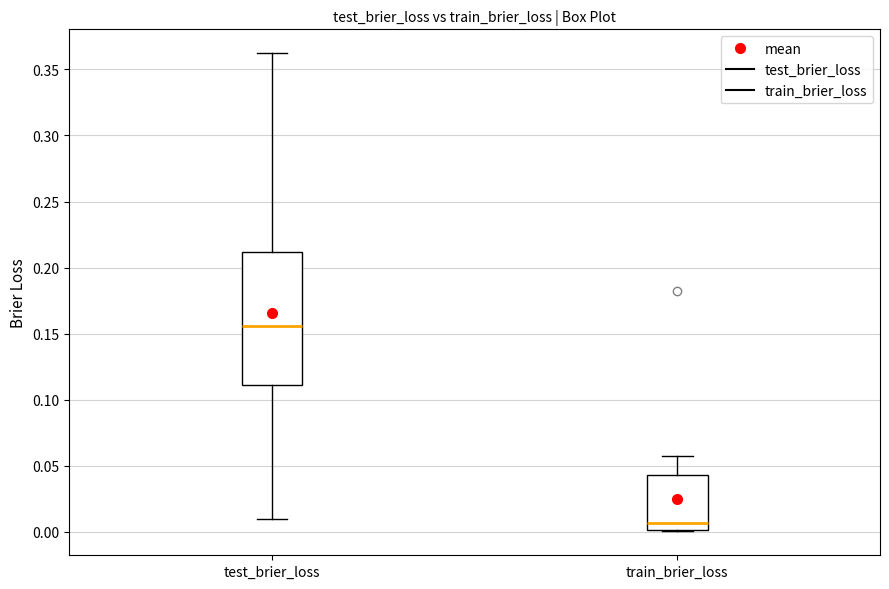

Which box has the lowest median line?

train_brier_loss